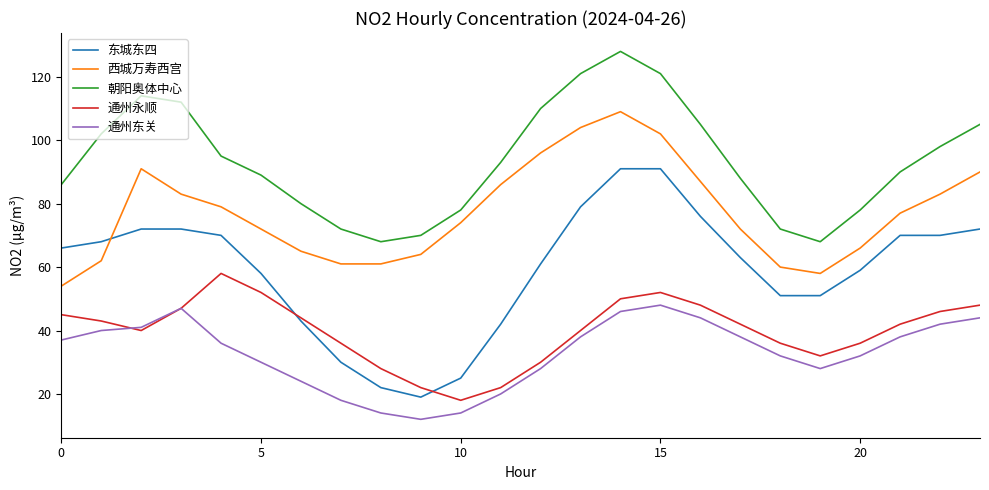

Which series has the largest range (max minus min)?

东城东四